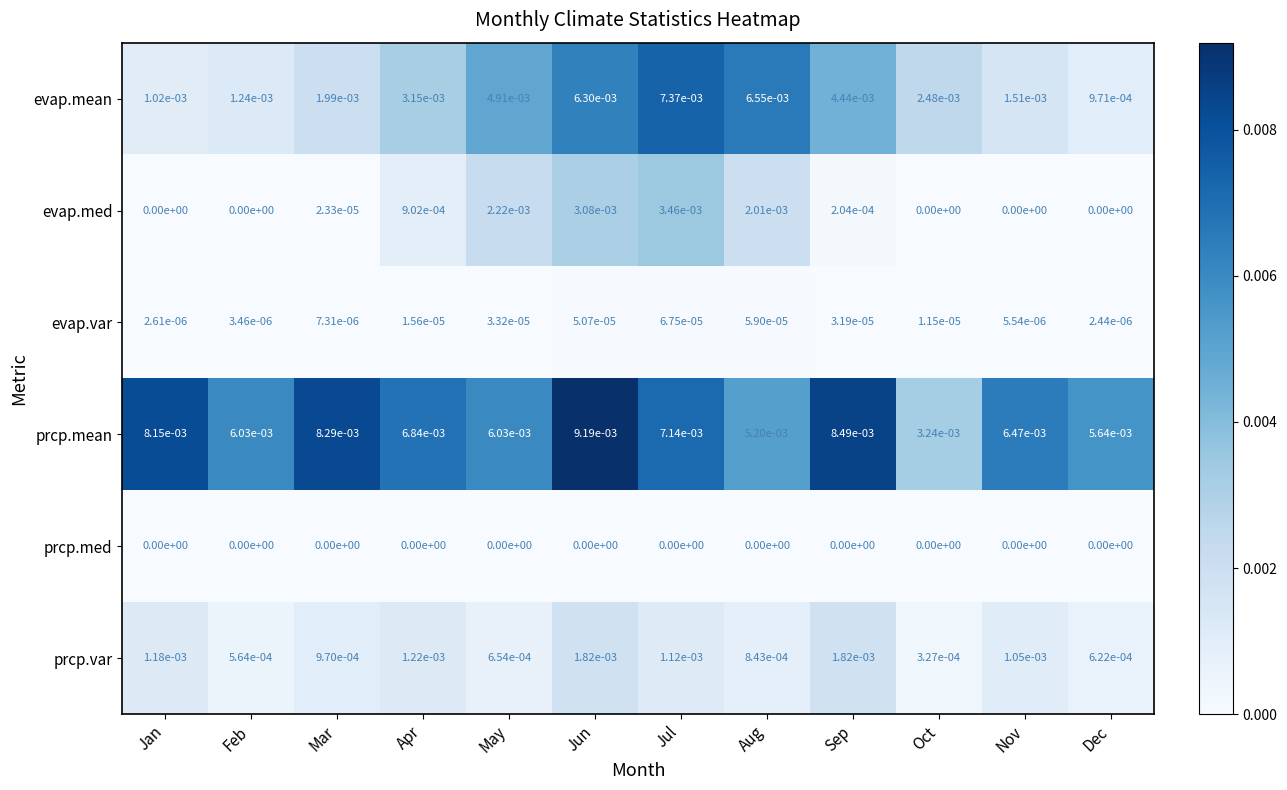

Between Jul and Dec, which series saw the biggest shift?

evap.mean